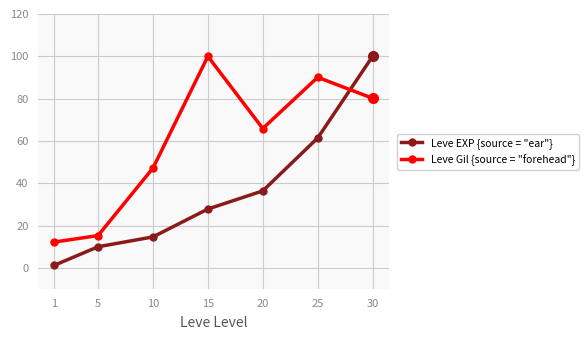

What is the value of the Leve Gil {source = "forehead"} point at the 2nd from the left?

15.4